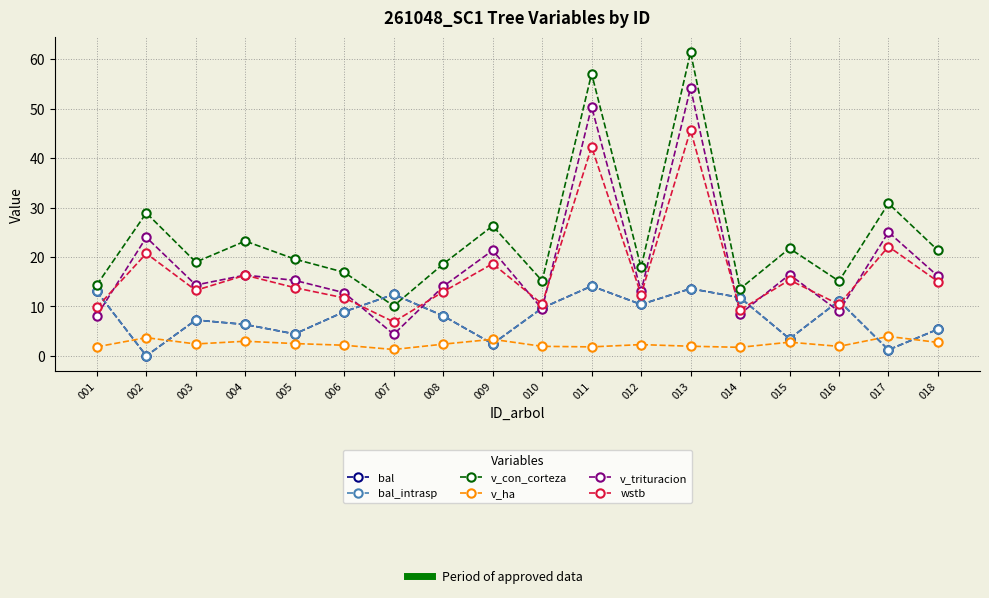

What is the difference between the wstb values at 013 and 014?

36.4